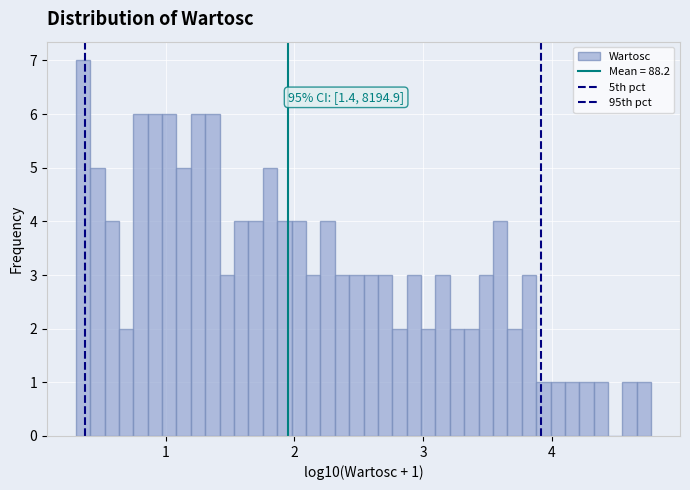

Around what value on the x-axis is the tallest bar? Give the approximate position of its centre, as read against the axis.

0.4